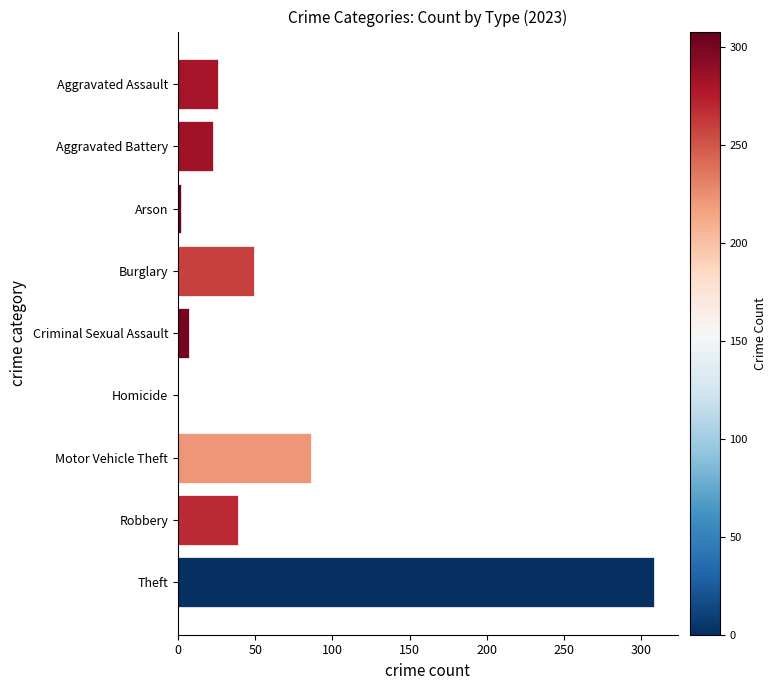

Between Burglary and Aggravated Battery, which is larger?

Burglary